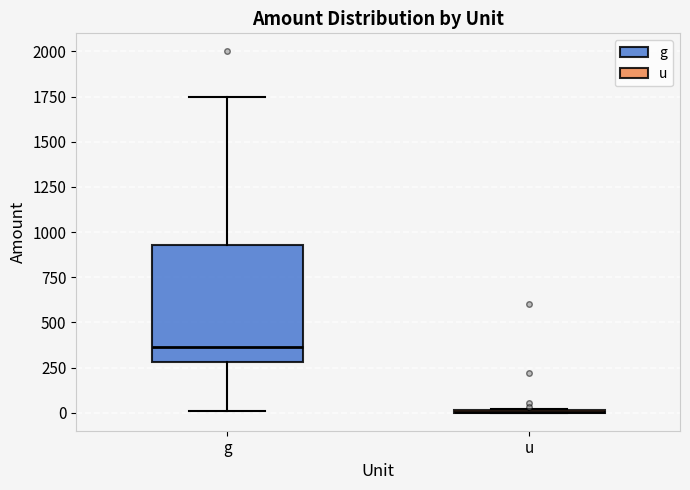

Reading left to right, read every box against the y-axis: the position of its median line, the range the box covers, and the ends of its whiskers. The values are not printed on the chart, so give them approximately, as read against the axis.

g: median 350, box 300 to 950, whiskers 0 to 1750
u: box collapsed to a line at 0, whiskers 0 to 0